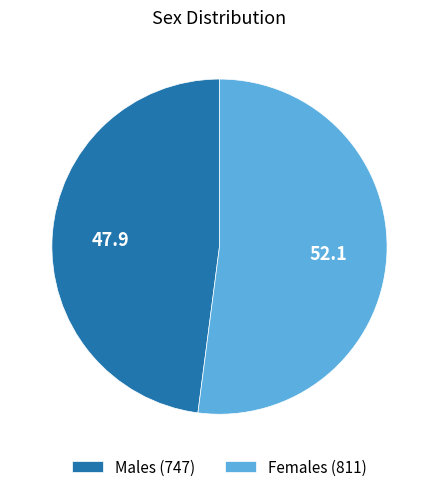

Which category has the smallest portion of the pie?

Males